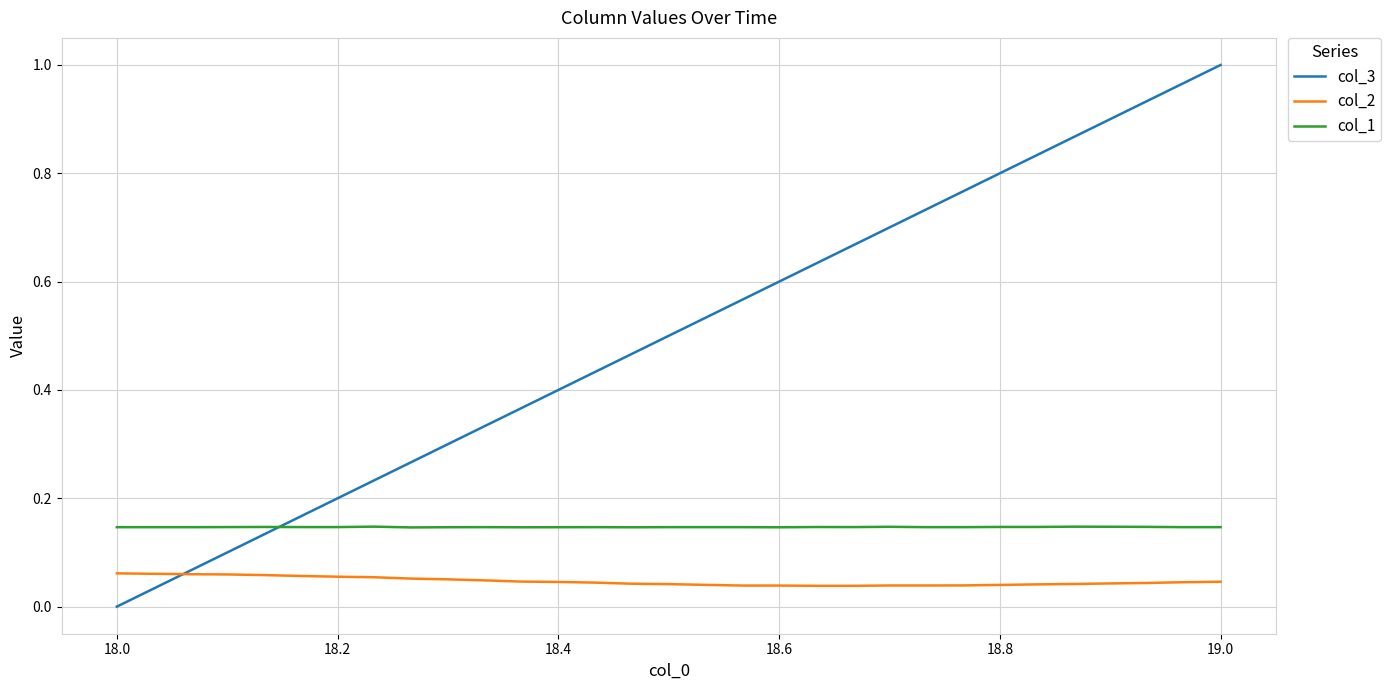

True or false: col_1 and col_2 intersect in this chart.

False